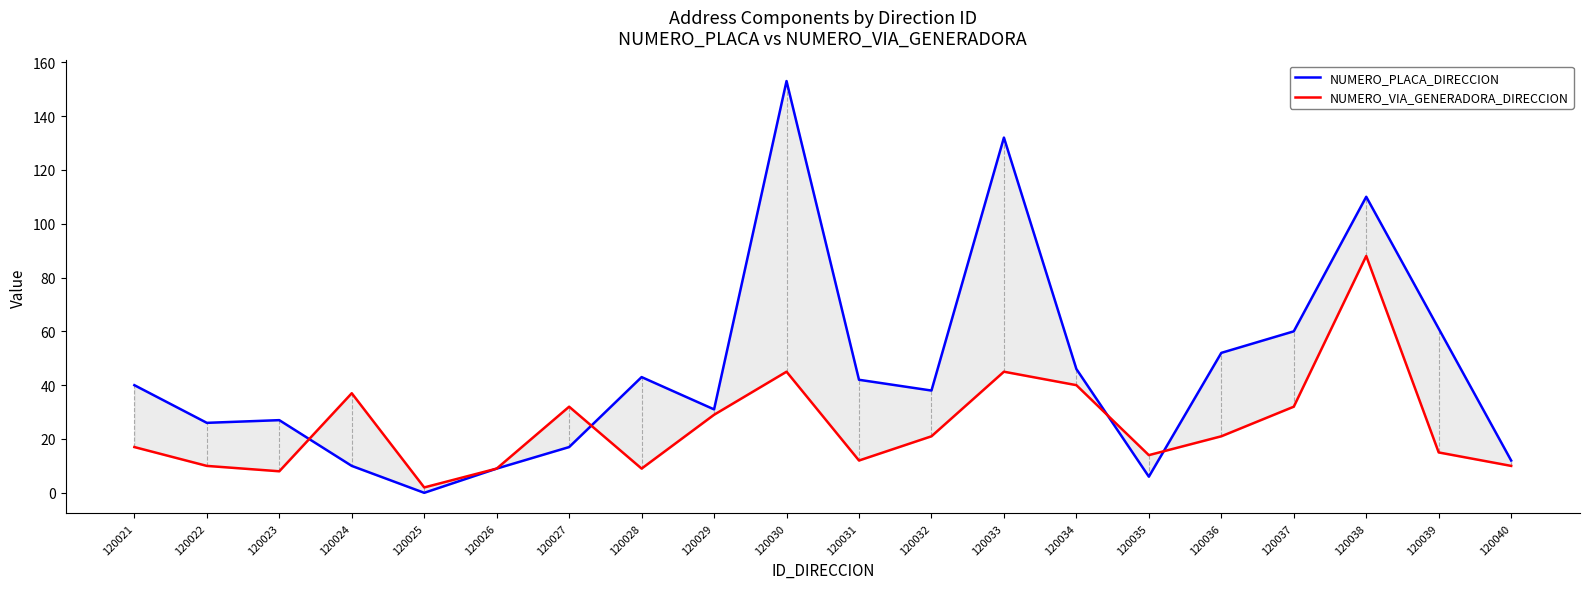

How many values in the NUMERO_PLACA_DIRECCION series are below 40?

10